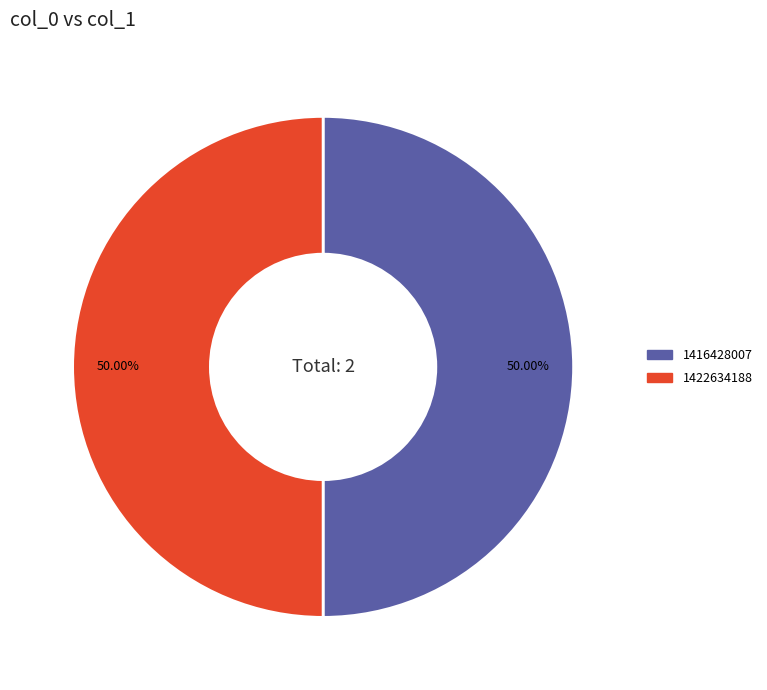

To the nearest percent, what is the difference between the largest and smallest slice percentages?

0%